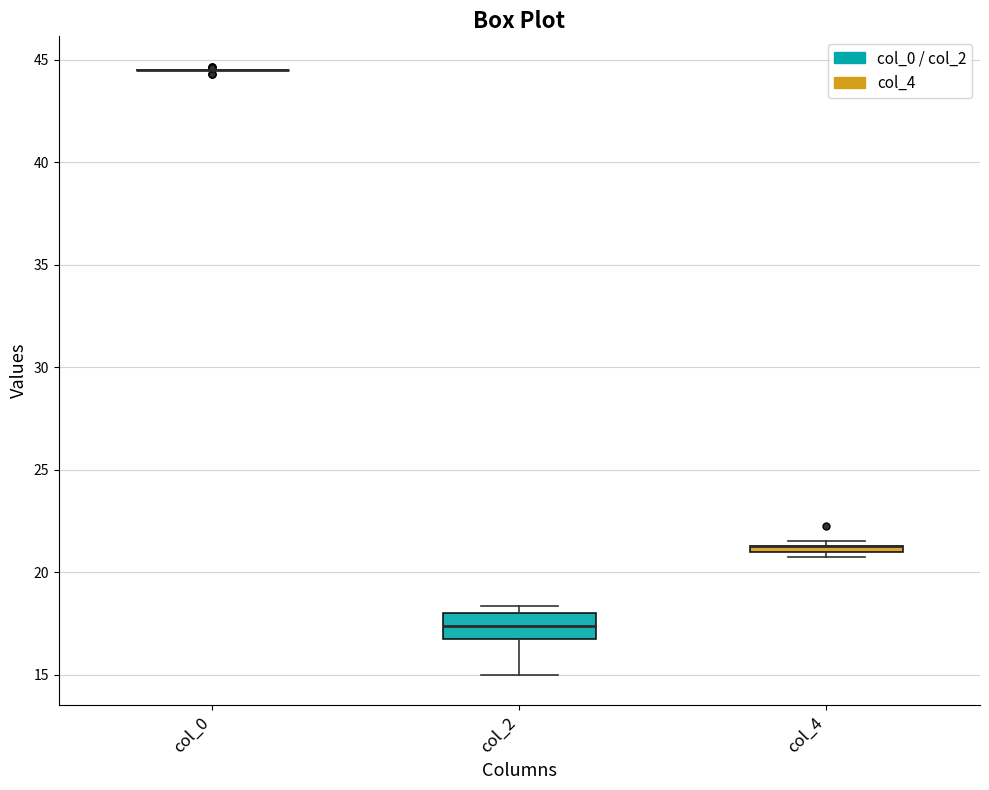

Which box is the tallest, from its lower edge to its upper edge?

col_2